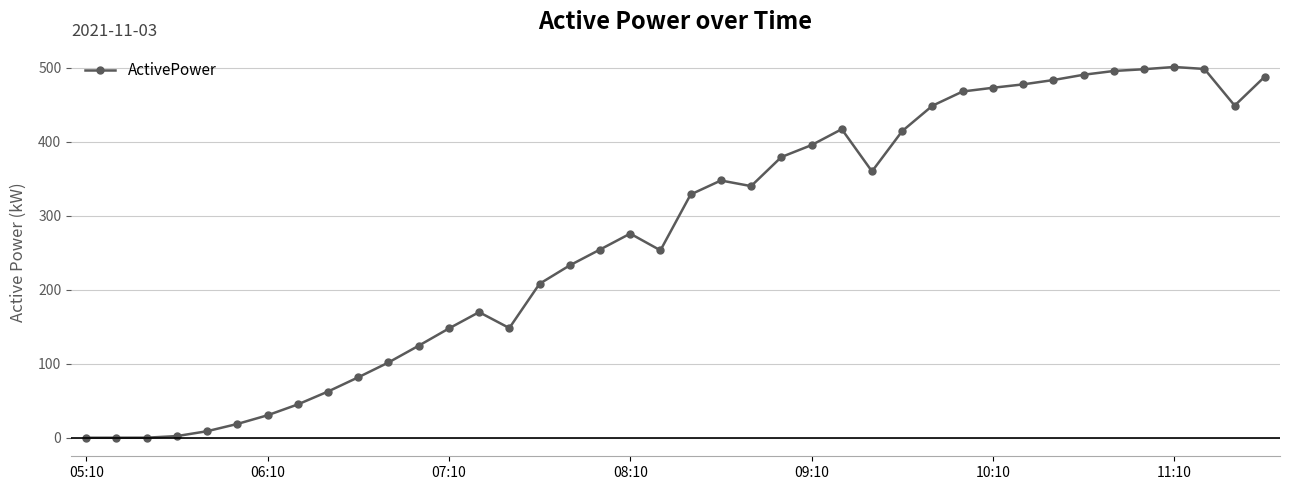

What is the difference between the maximum and minimum values?

500.9